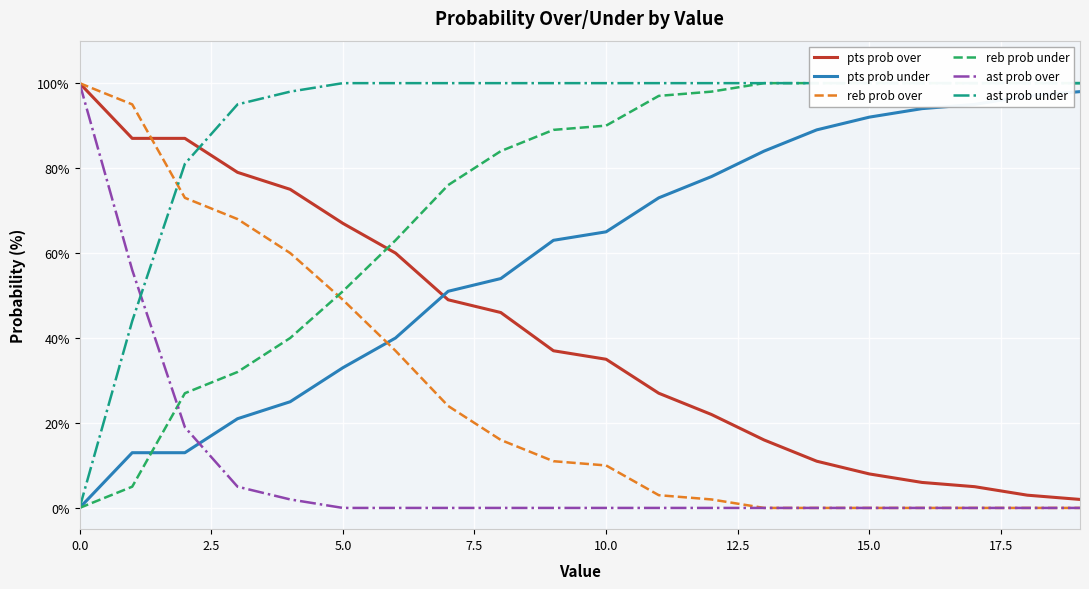

Which series ends up on top after the final intersection of ast prob over and pts prob under?

pts prob under